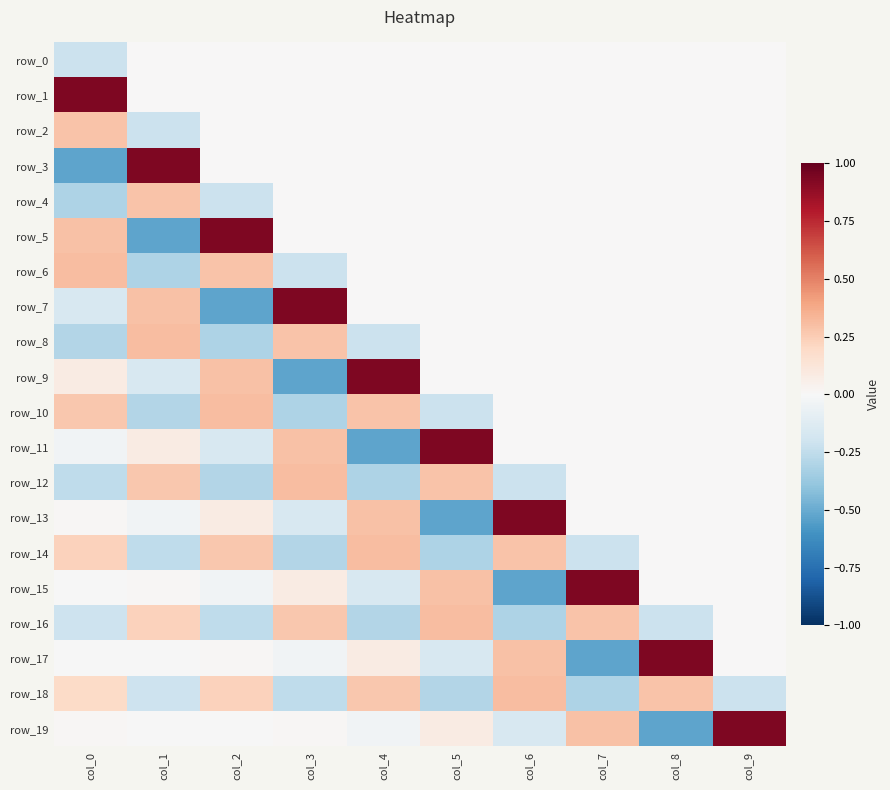

Is the value of row_15 at col_8 greater than the value of row_6 at col_1?

Yes